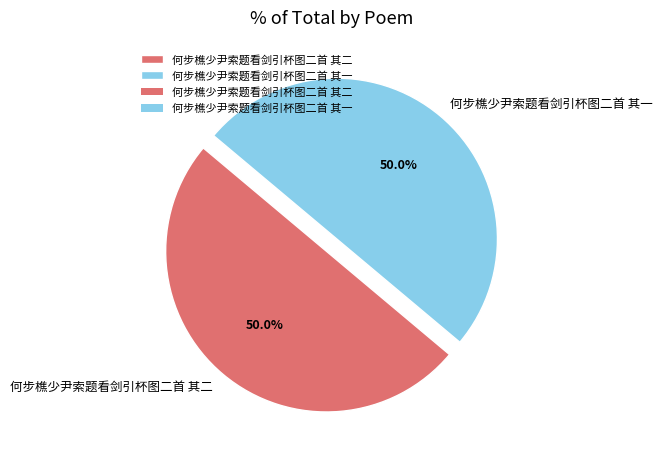

The 何步樵少尹索题看剑引杯图二首 其二 slice represents 65% of the pie. True or false?

False